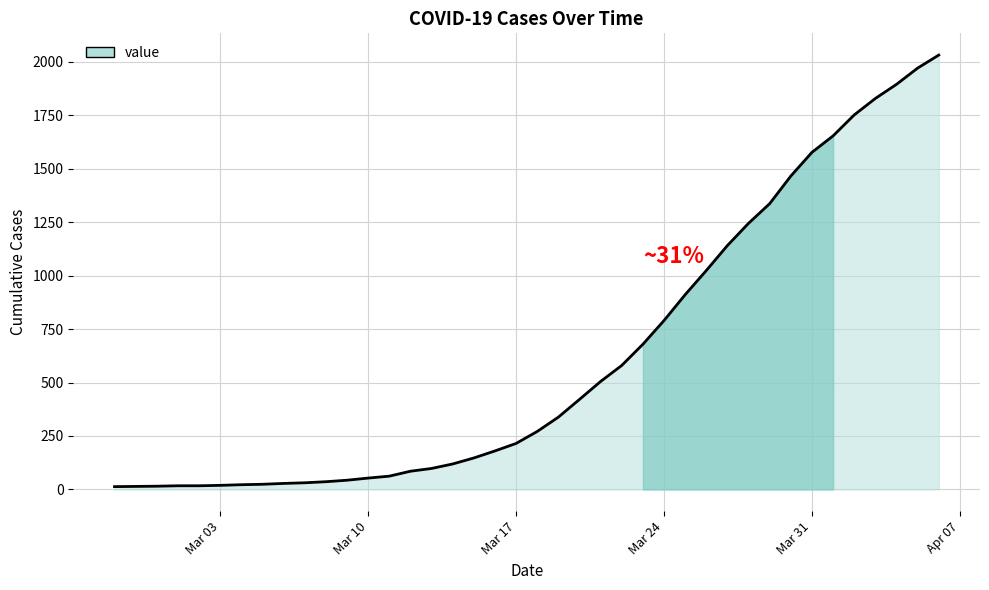

What is the maximum value shown in the chart?

2032